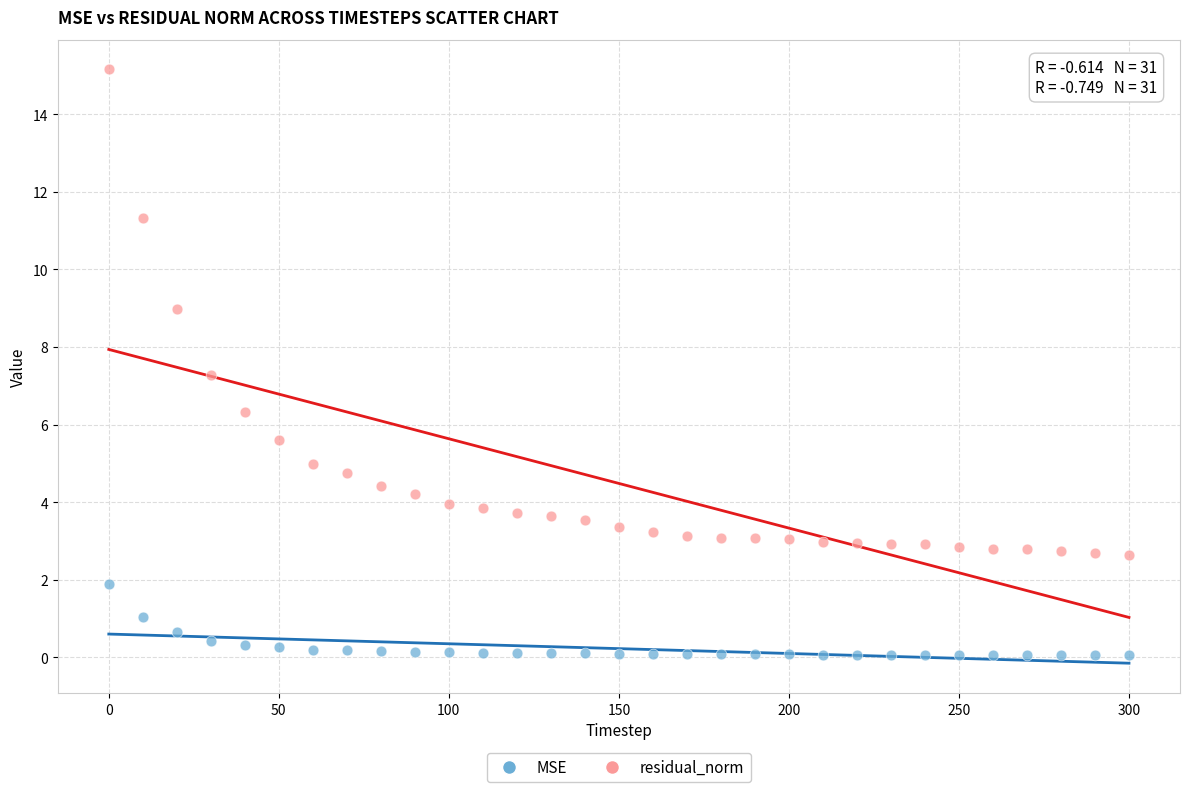

Which series reaches the maximum Y coordinate?

residual_norm